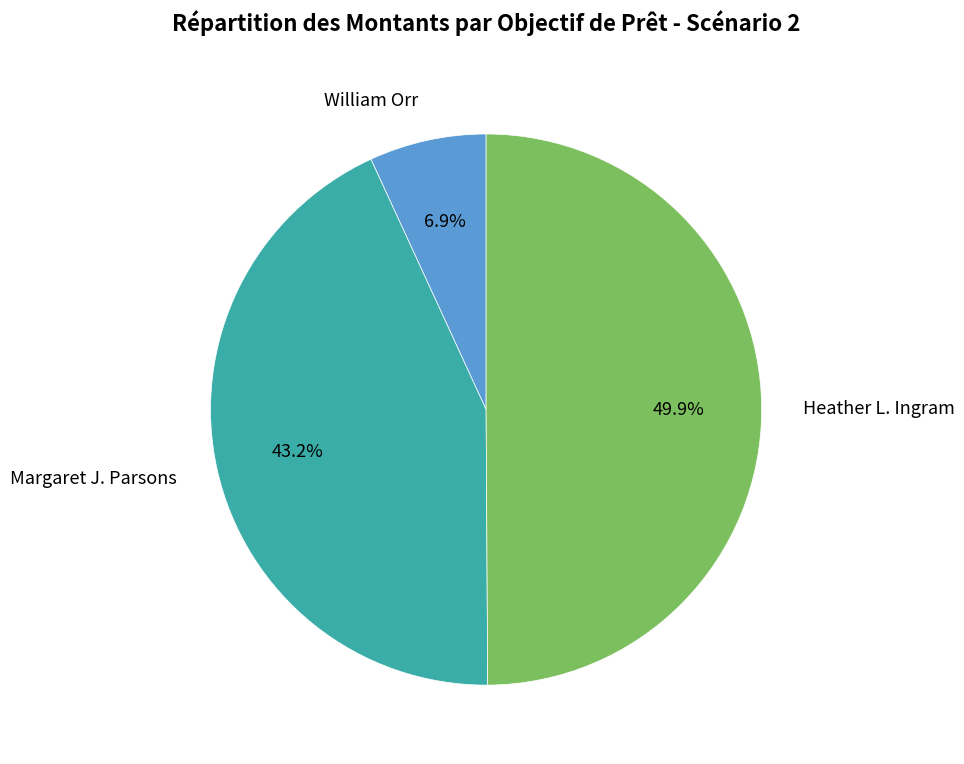

Rank the categories by value from highest to lowest.

Heather L. Ingram, Margaret J. Parsons, William Orr